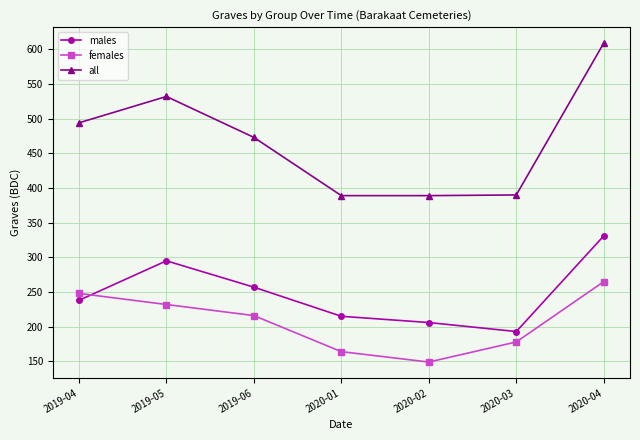

What is the label of the 7th point from the right?

2019-04